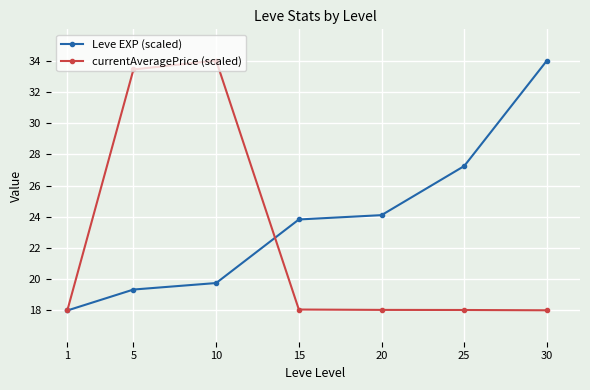

Count the number of data series in this chart.

2